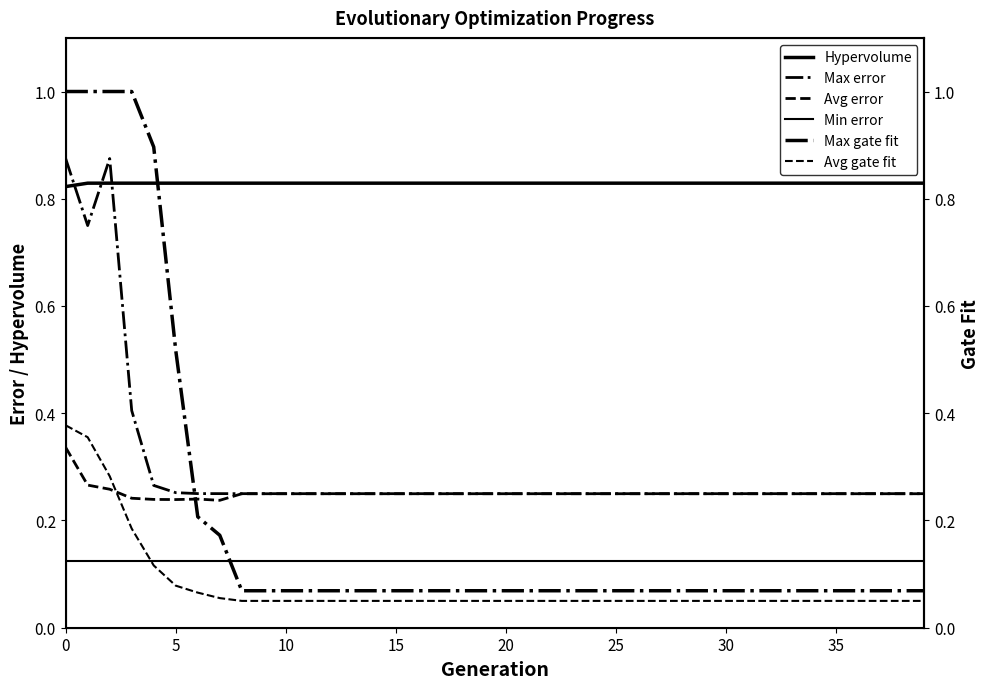

What is the sum of all Avg error values?

10.1